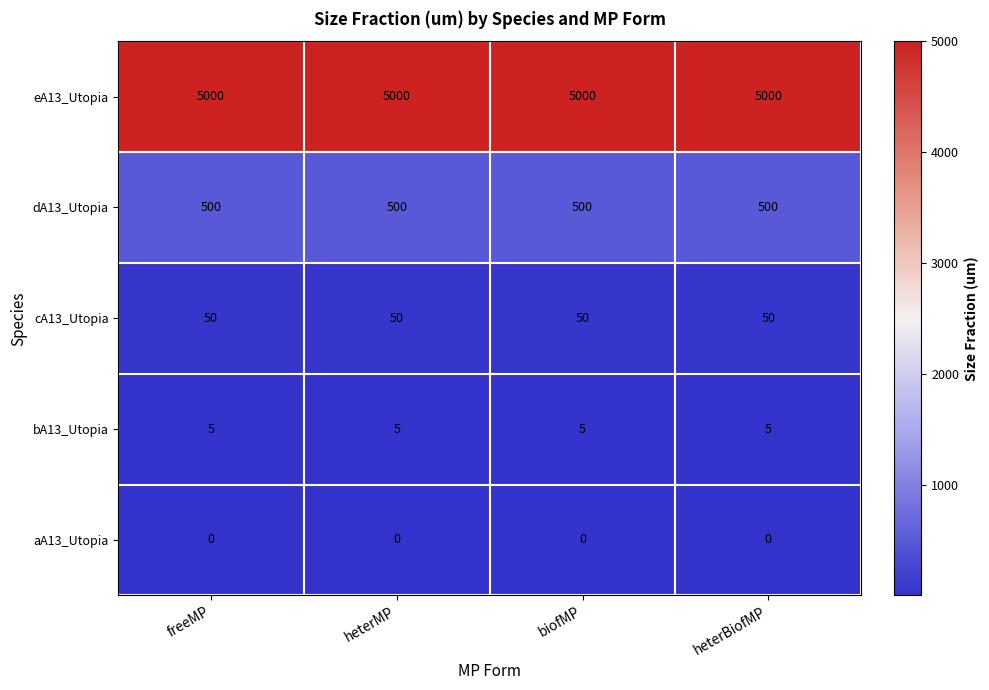

What value does the dA13_Utopia series have at biofMP?

500